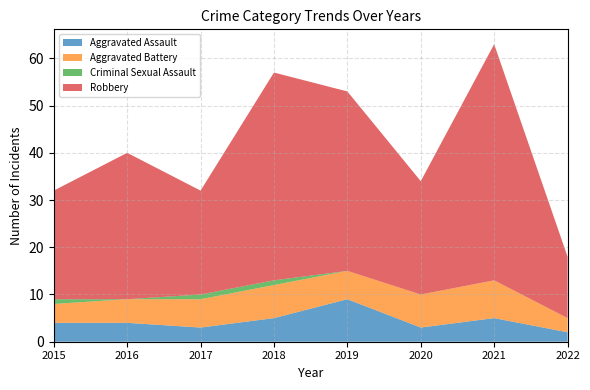

Where does the Aggravated Assault series first go above 4?

2018